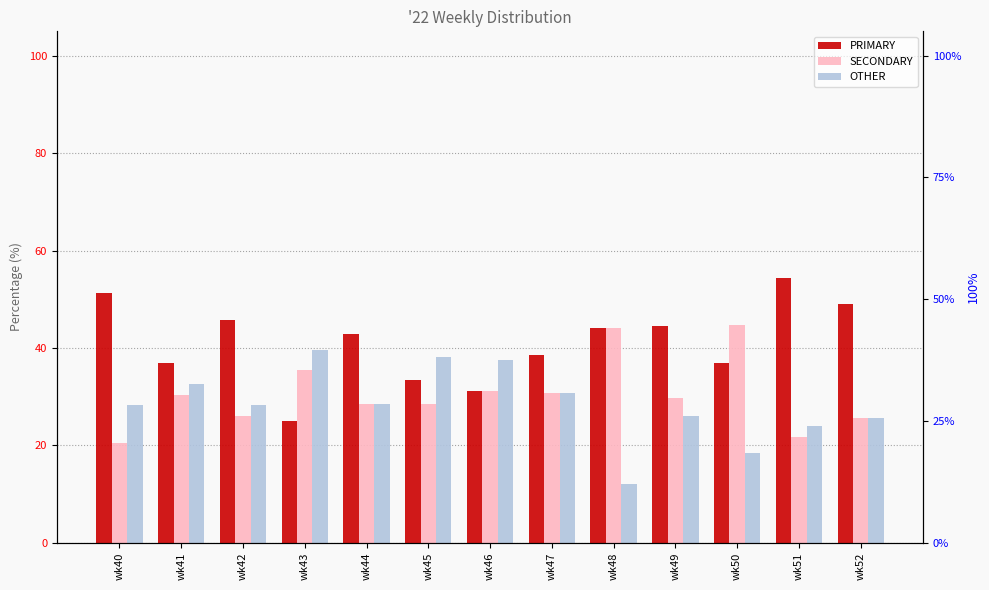

At which label does OTHER first exceed 28?

wk40